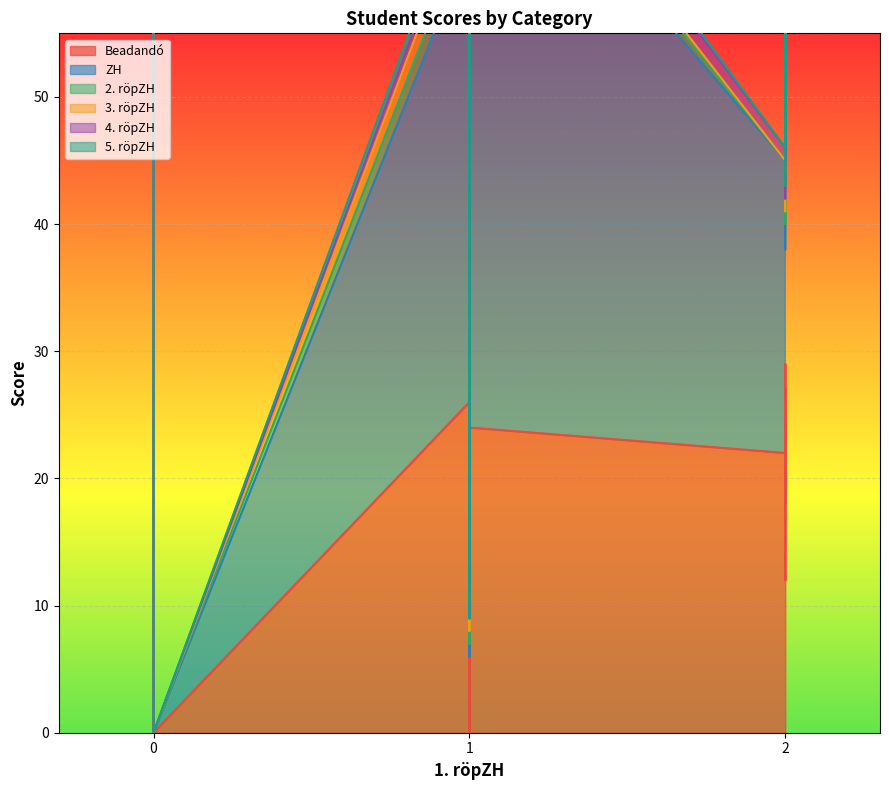

At 2, list the series in order from largest to smallest.

ZH, Beadandó, 4. röpZH, 2. röpZH, 3. röpZH, 5. röpZH